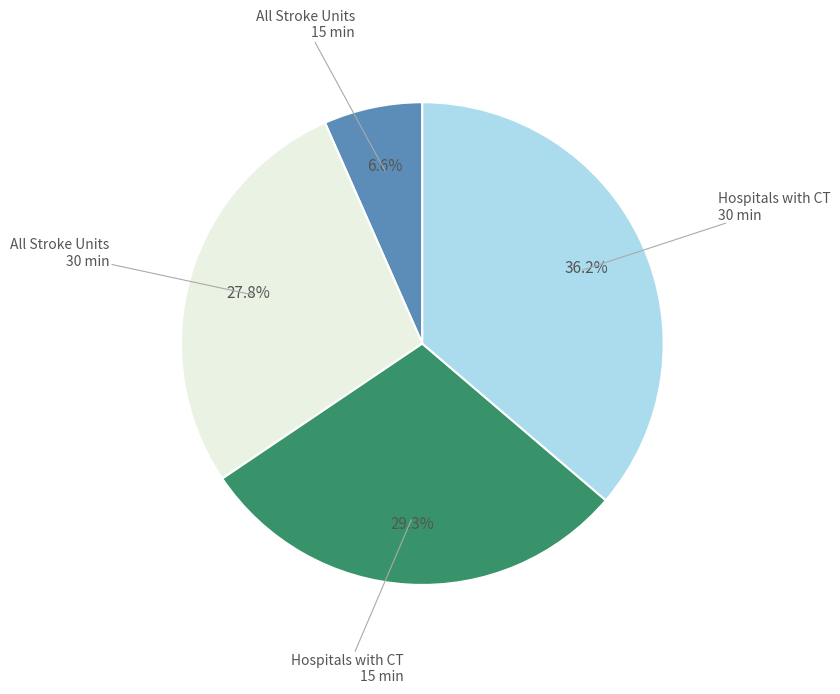

Is there any slice that represents more than half of the pie?

No